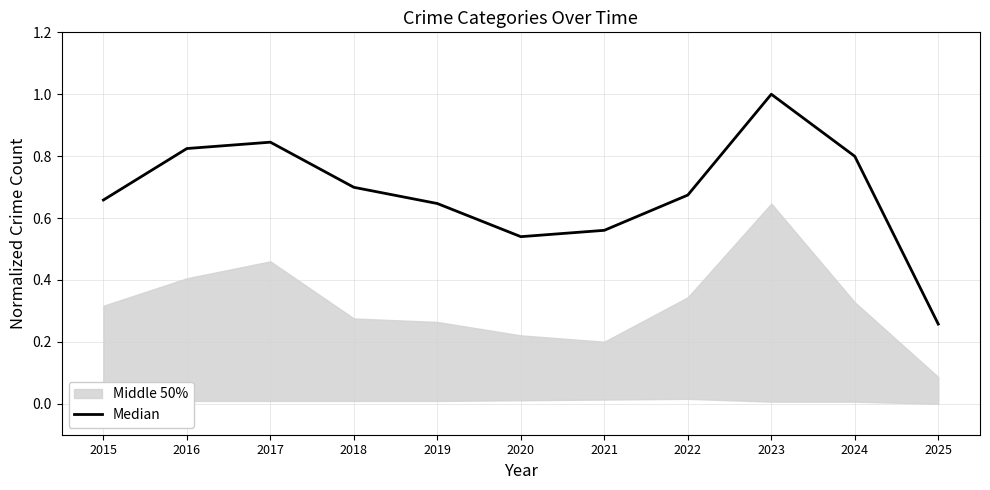

What is the change in value from 2020 to 2025?

-0.3